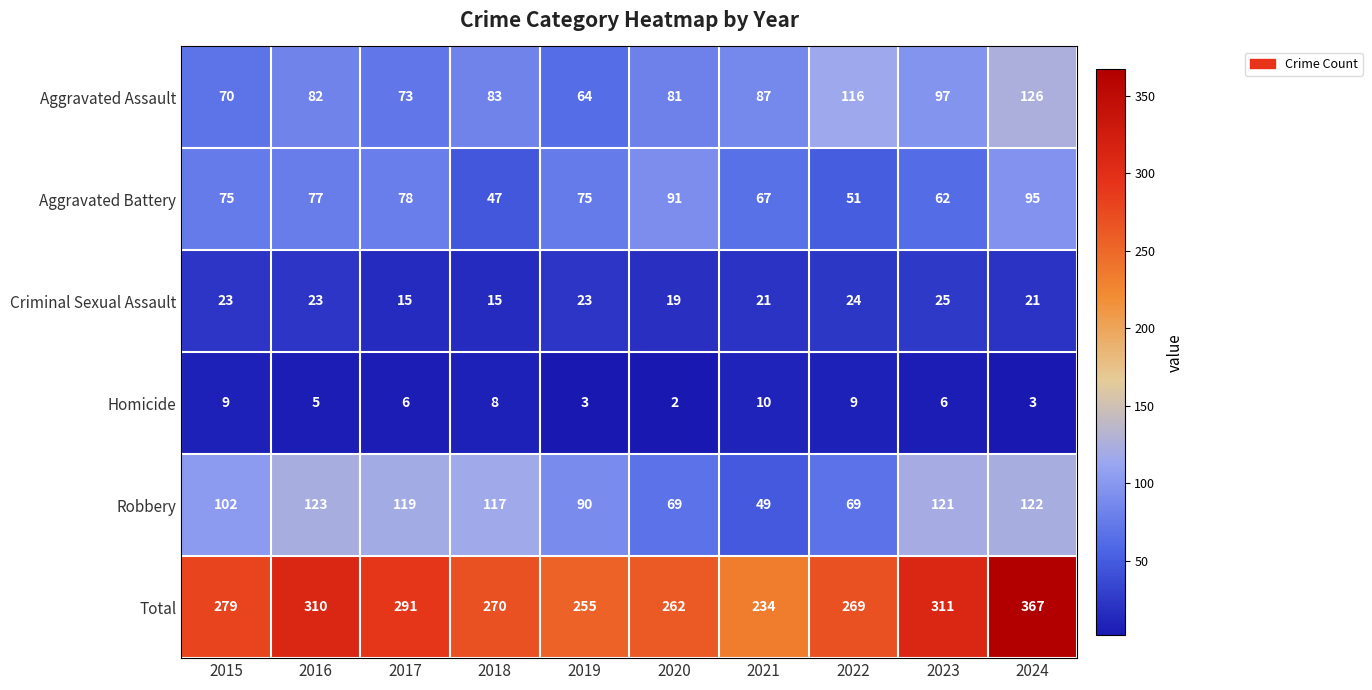

At which category is the sum across all series the highest?

2024